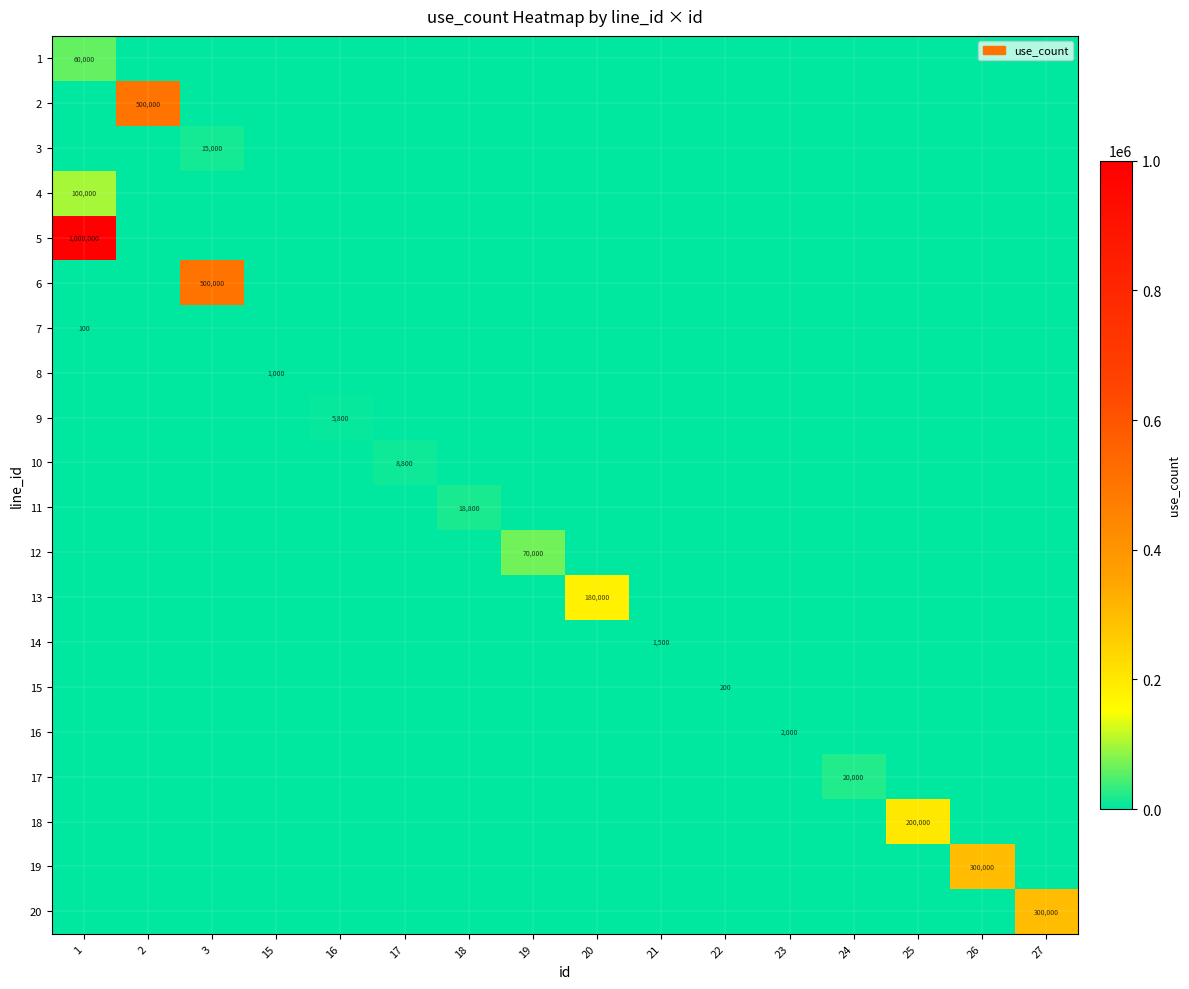

Which label corresponds to the largest value in the chart?

1